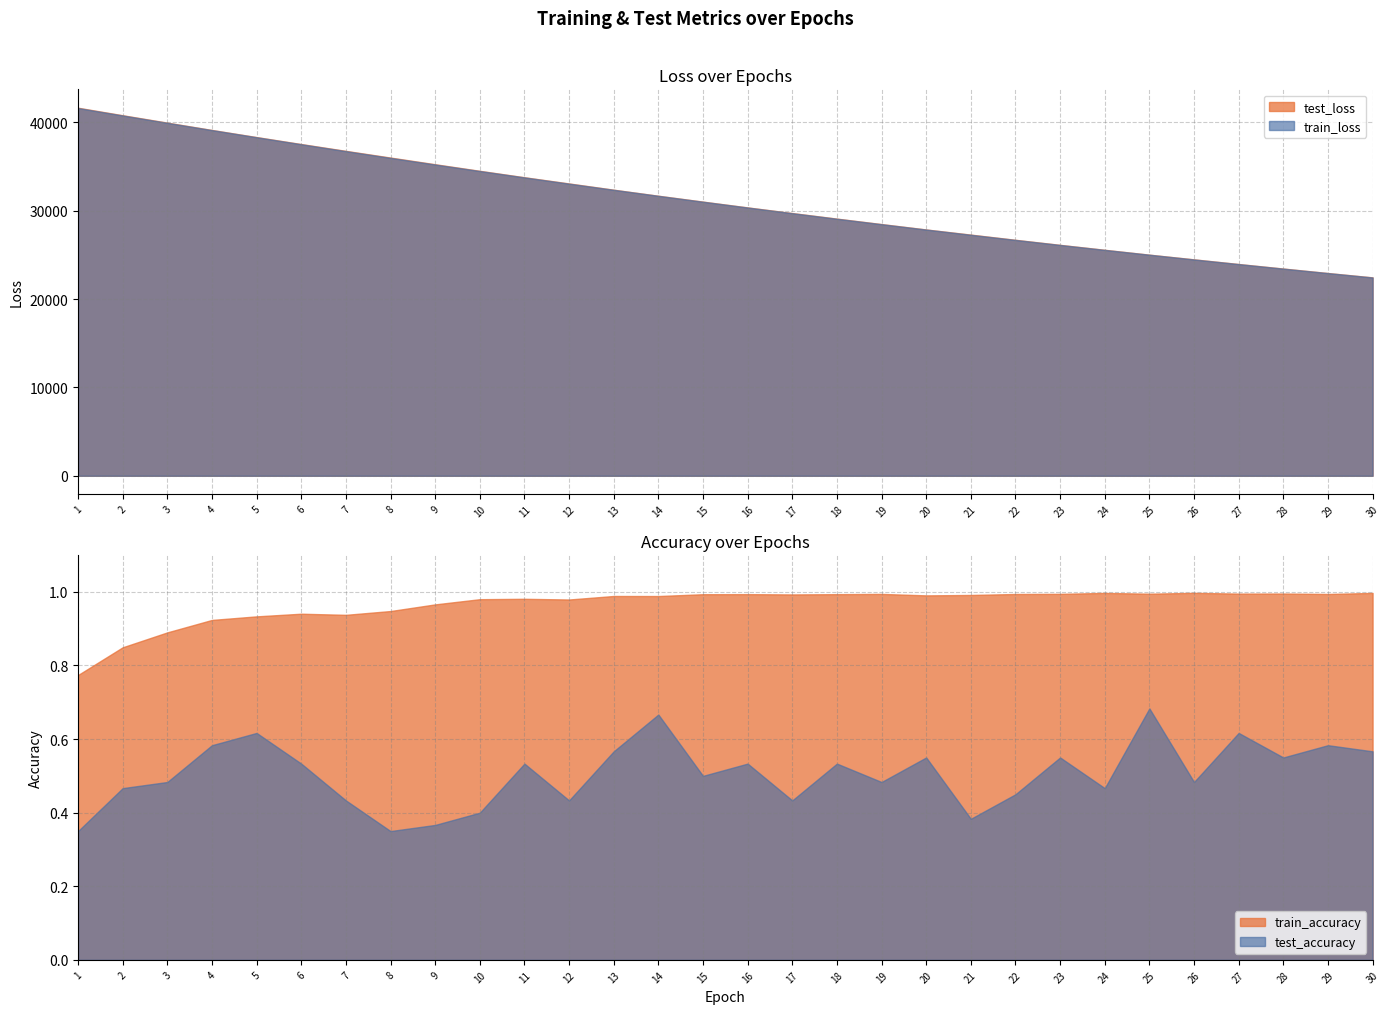

What is the sum of all train_accuracy values?

29.0